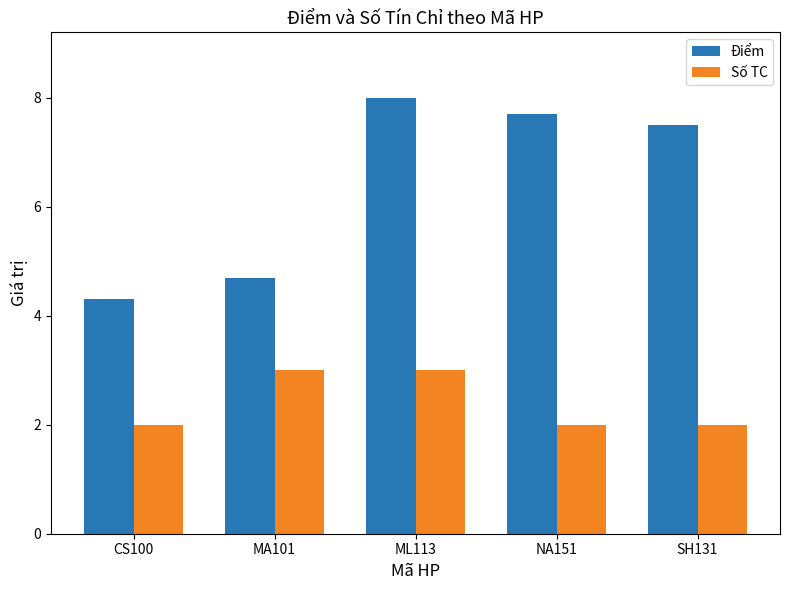

How many groups of bars are there?

5